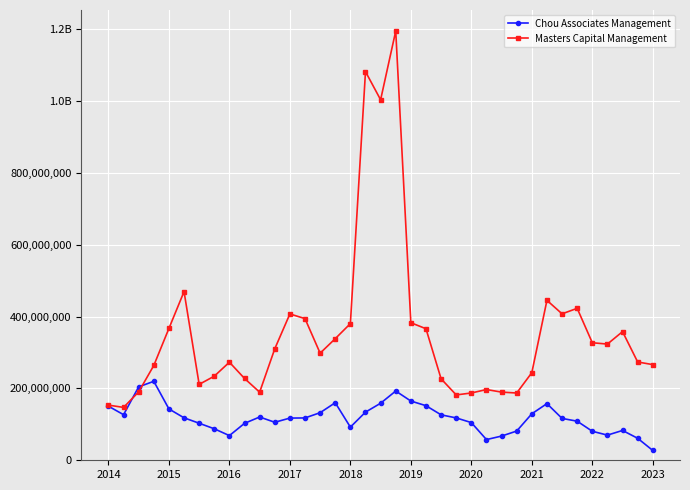

What are all the series names shown in the legend?

Chou Associates Management, Masters Capital Management